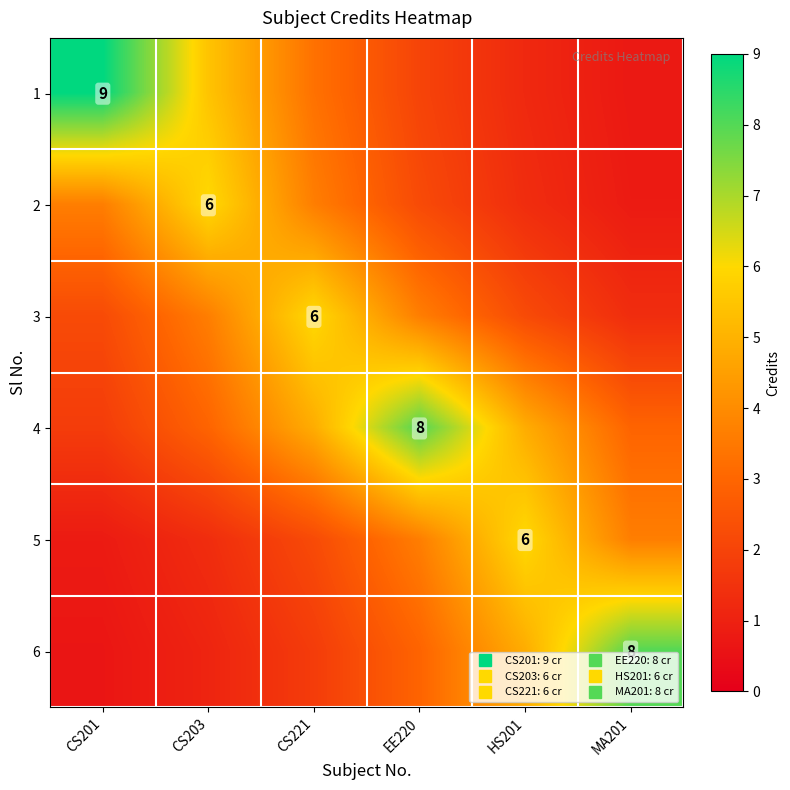

The 4 series shows 1.8 at CS201. True or false?

True